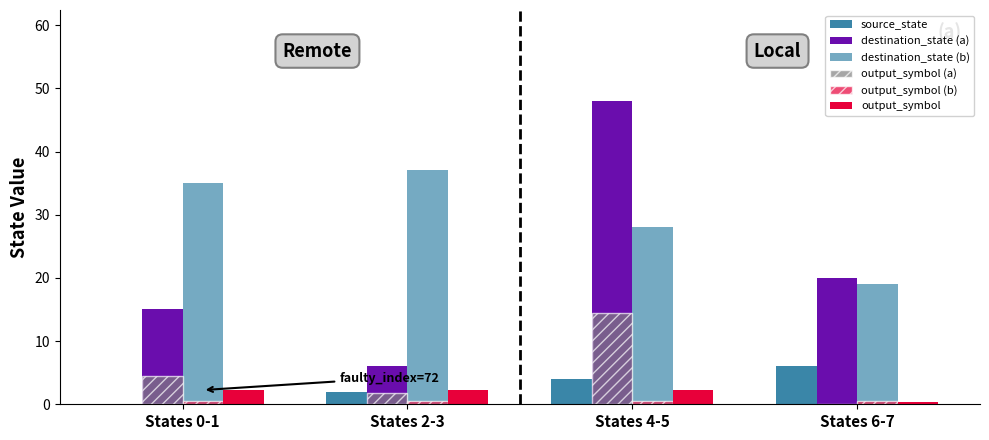

What is the difference between the source_state values at States 6-7 and States 4-5?

2.0